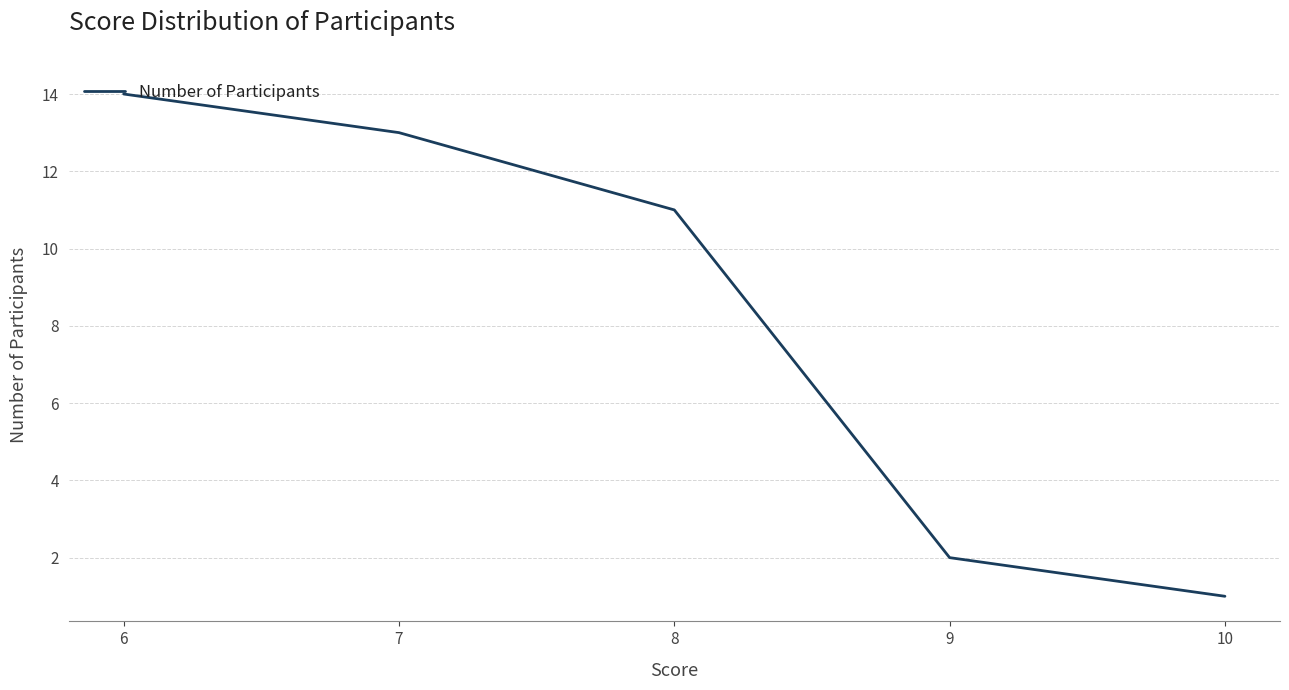

What is the change in value from 8 to 10?

-10